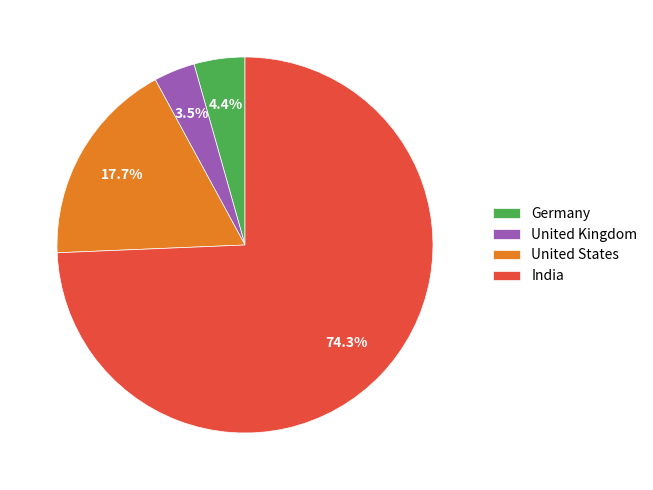

To the nearest percent, what is the average slice percentage?

25%